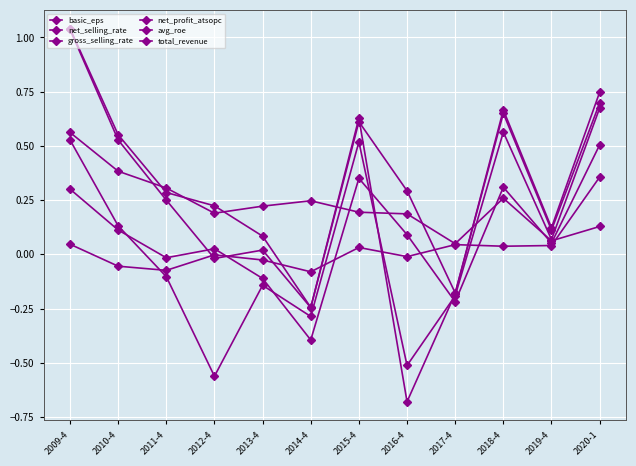

How many data points in net_selling_rate are less than 0?

4